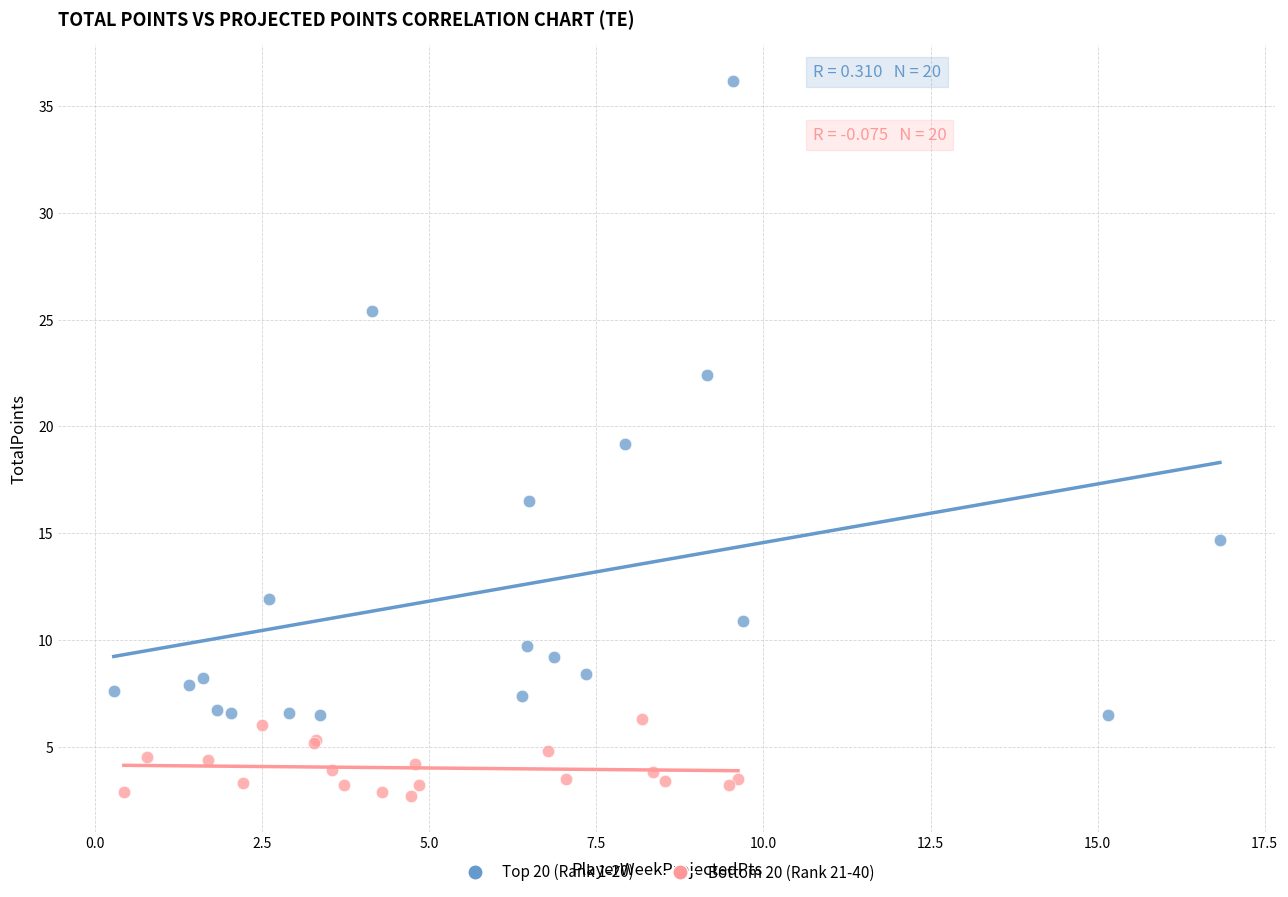

Which series reaches the minimum Y coordinate?

Bottom 20 (Rank 21-40)